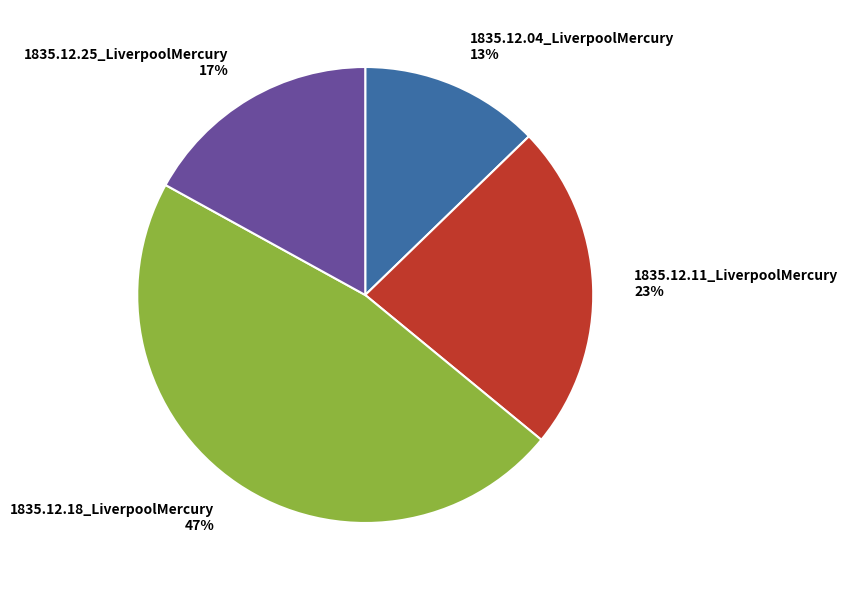

Rank the categories by value from lowest to highest.

1835.12.04_LiverpoolMercury, 1835.12.25_LiverpoolMercury, 1835.12.11_LiverpoolMercury, 1835.12.18_LiverpoolMercury